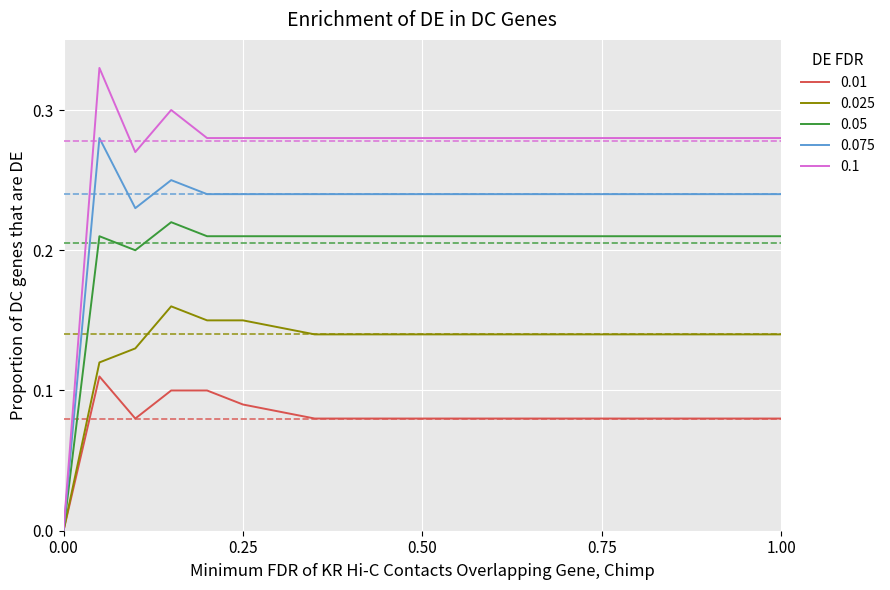

How many categories are shown in the chart?

15